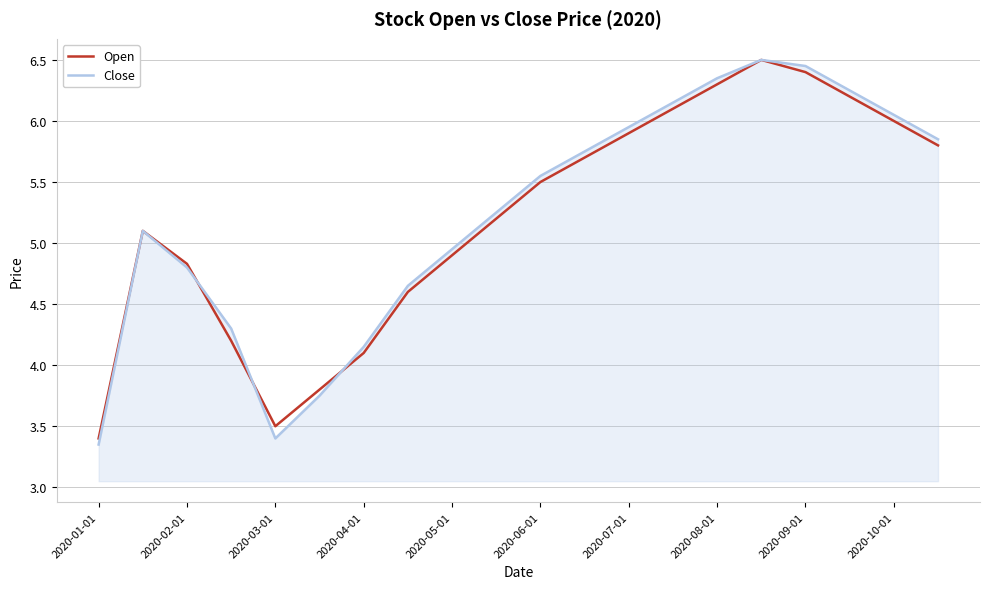

Which series has the widest spread of values?

Close